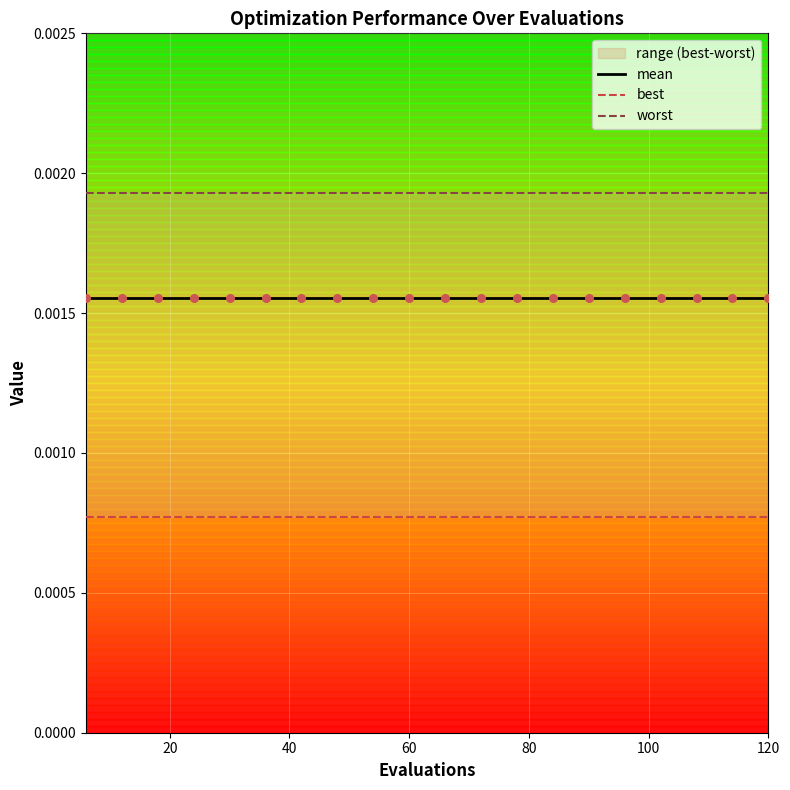

Is the value of worst at 0 greater than the value of mean at 8?

Yes